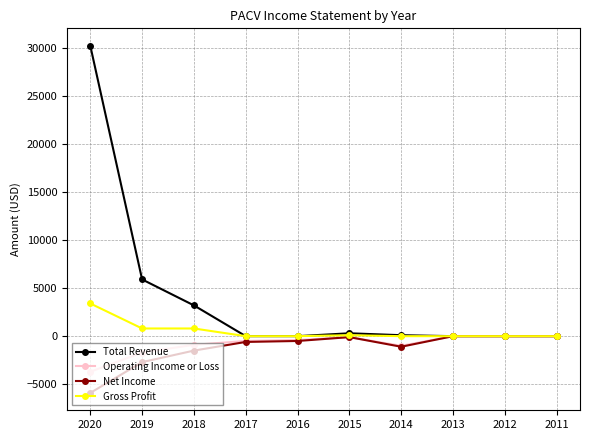

Is the value of Net Income at 2015 greater than the value of Gross Profit at 2018?

No